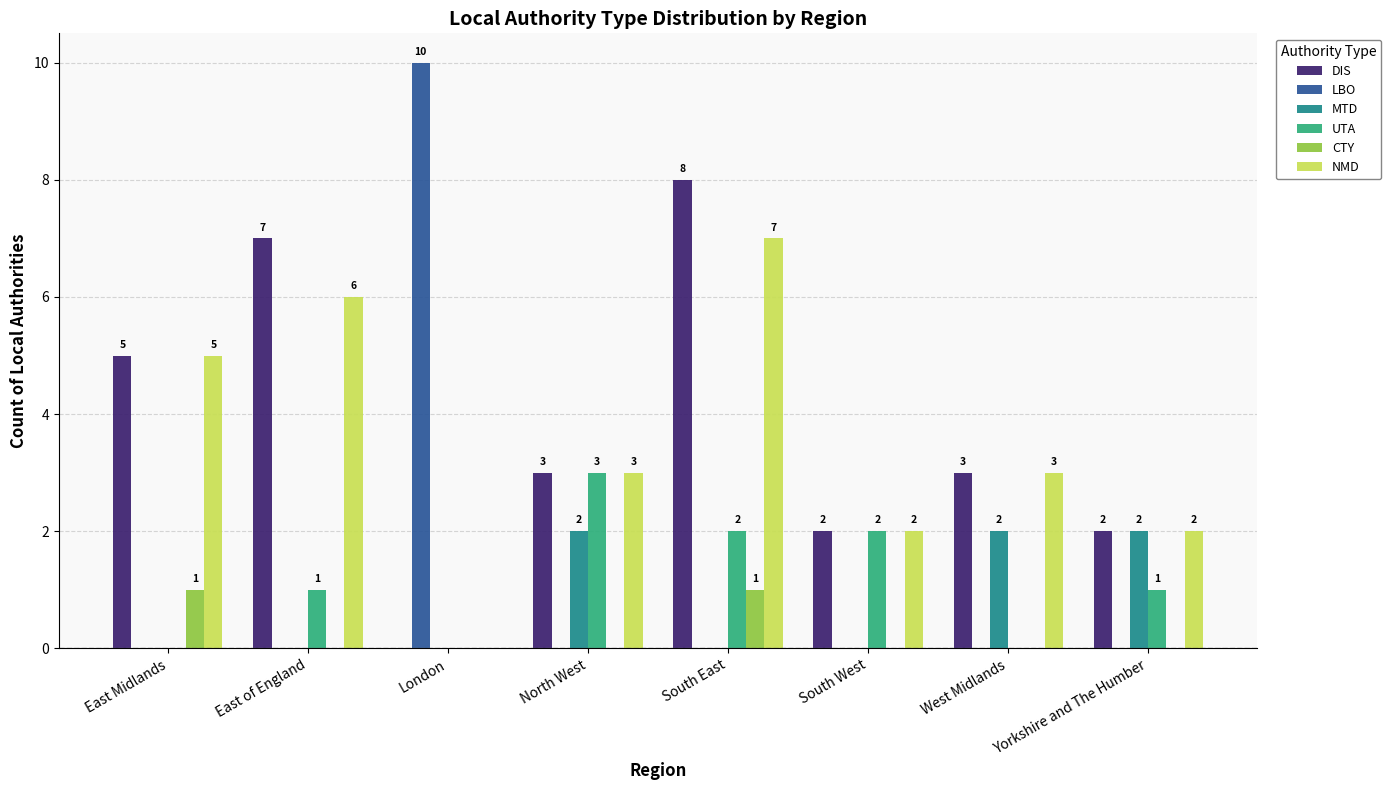

What is the total value across all series at North West?

11